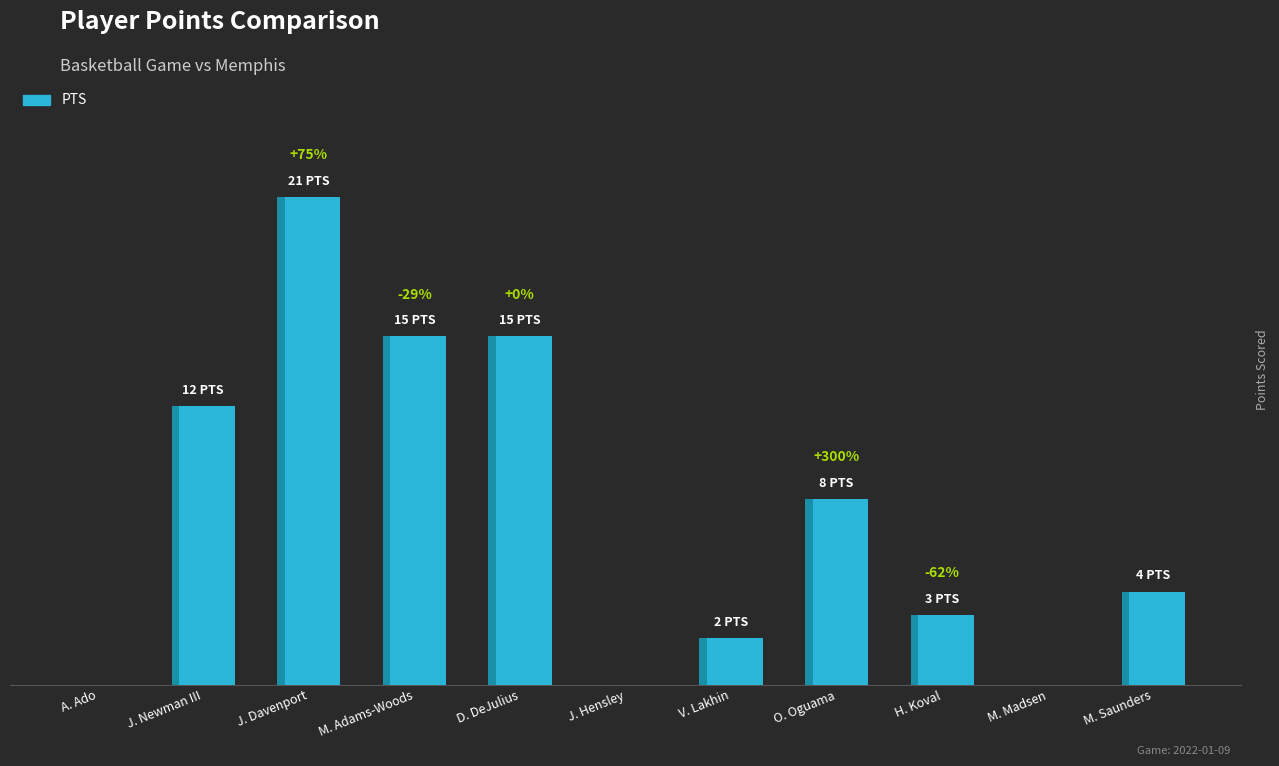

At which label is the value closest to 10?

J. Newman III